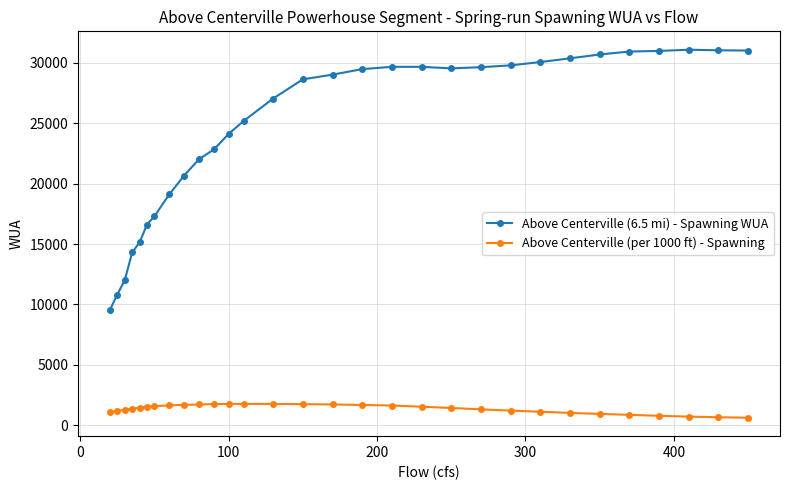

List the series in order of their peak value, lowest first.

Above Centerville (per 1000 ft) - Spawning, Above Centerville (6.5 mi) - Spawning WUA